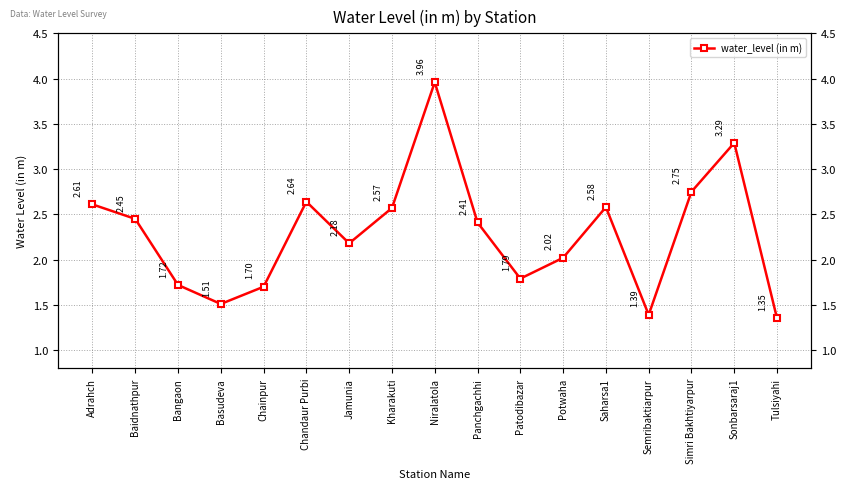

What is the difference between the values at Baidnathpur and Patodibazar?

0.7